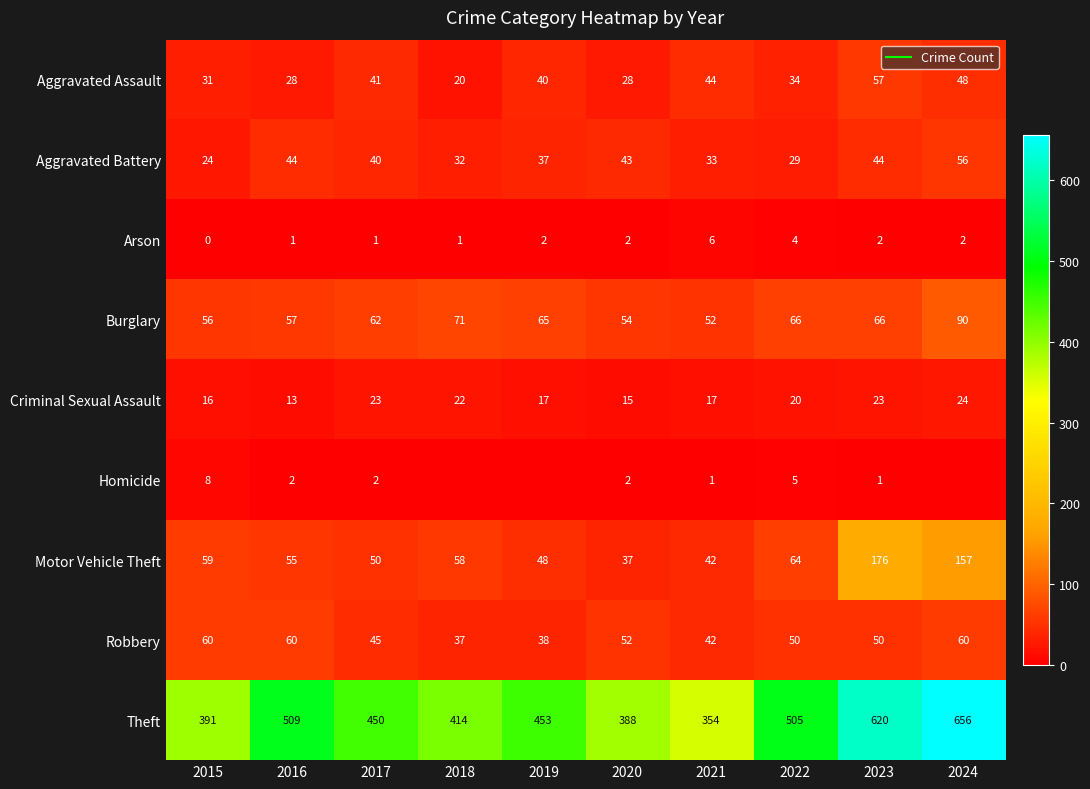

List the series in order of their peak value, lowest first.

Arson, Homicide, Criminal Sexual Assault, Aggravated Battery, Aggravated Assault, Robbery, Burglary, Motor Vehicle Theft, Theft